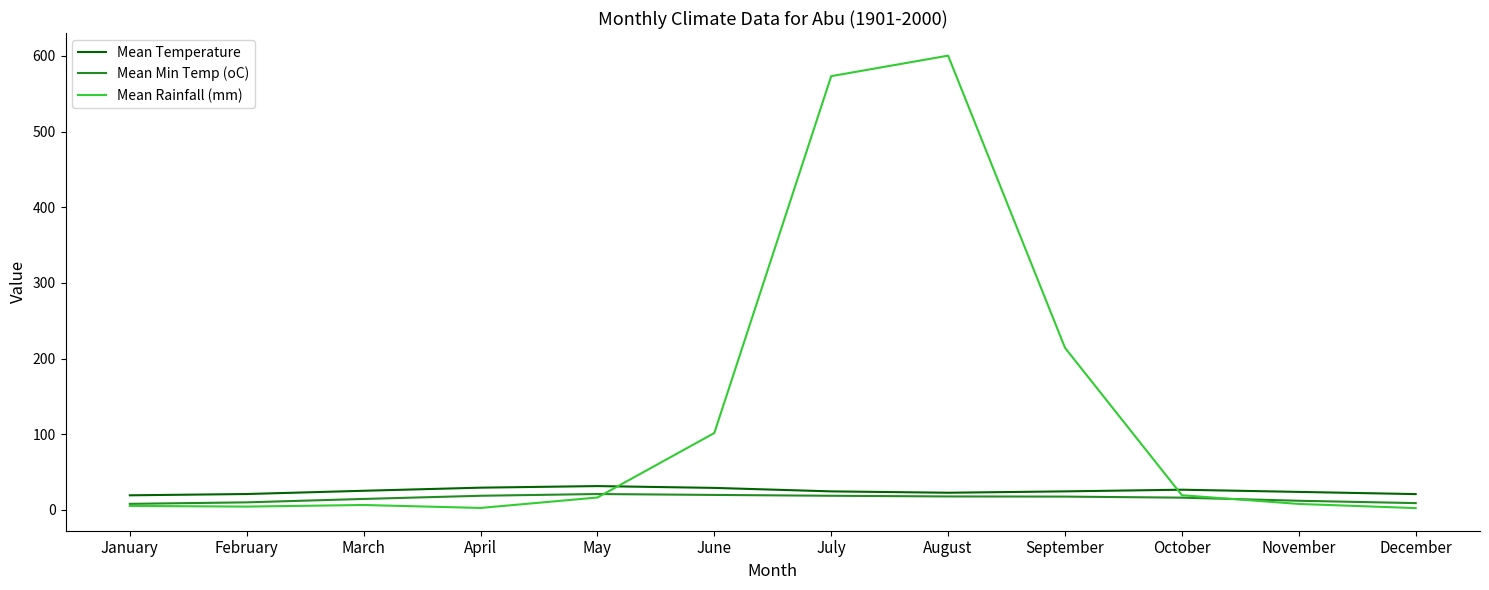

Which series has the widest spread of values?

Mean Rainfall (mm)